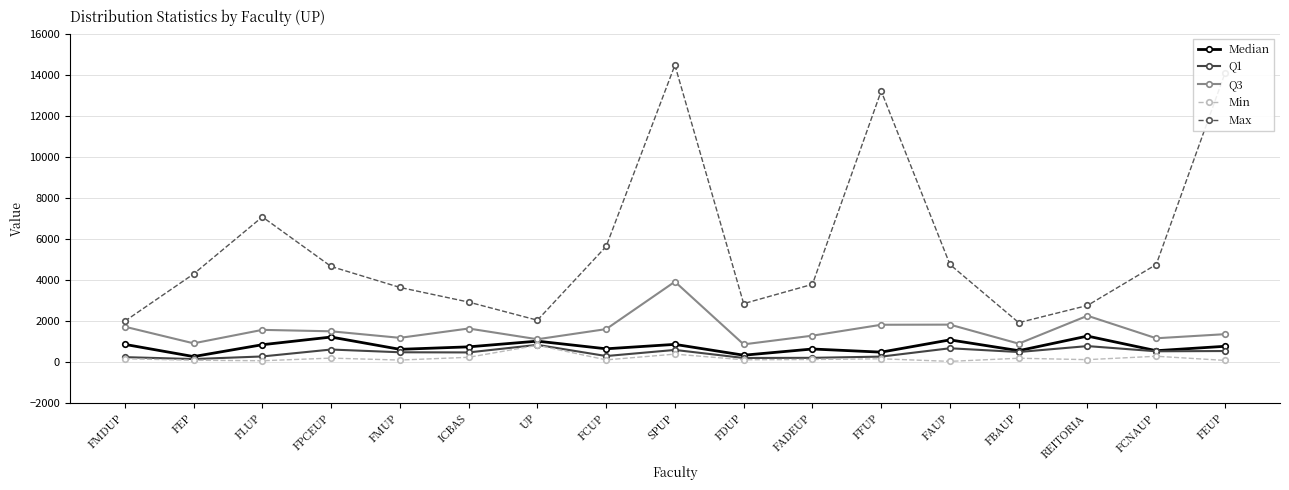

What is the spread (max minus min) of values at FADEUP?

3664.0